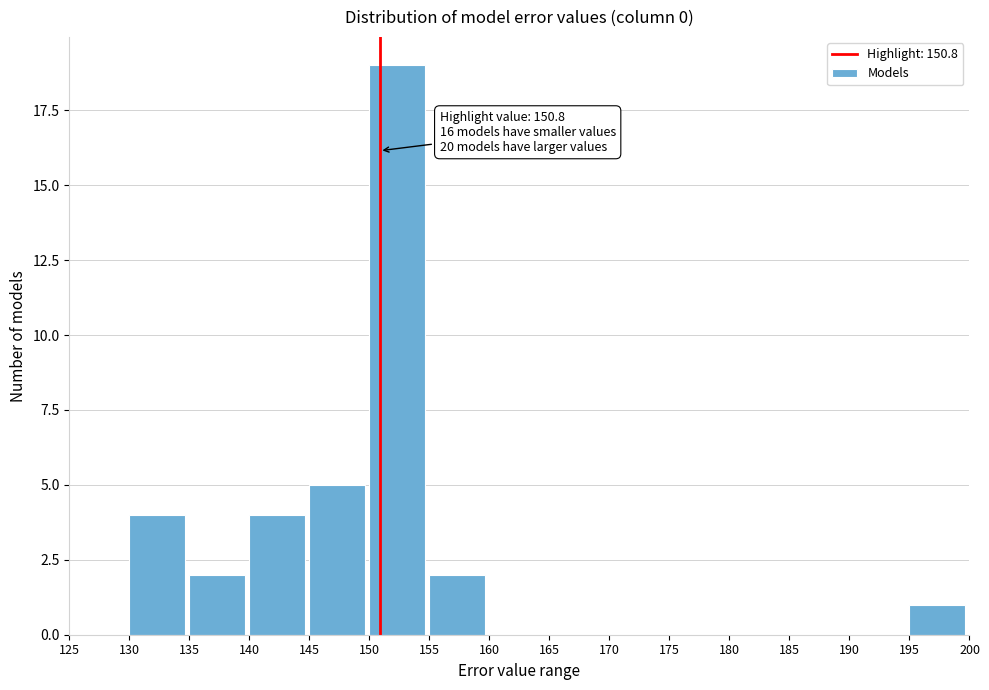

Which range on the x-axis has the tallest bar?

150 to 155